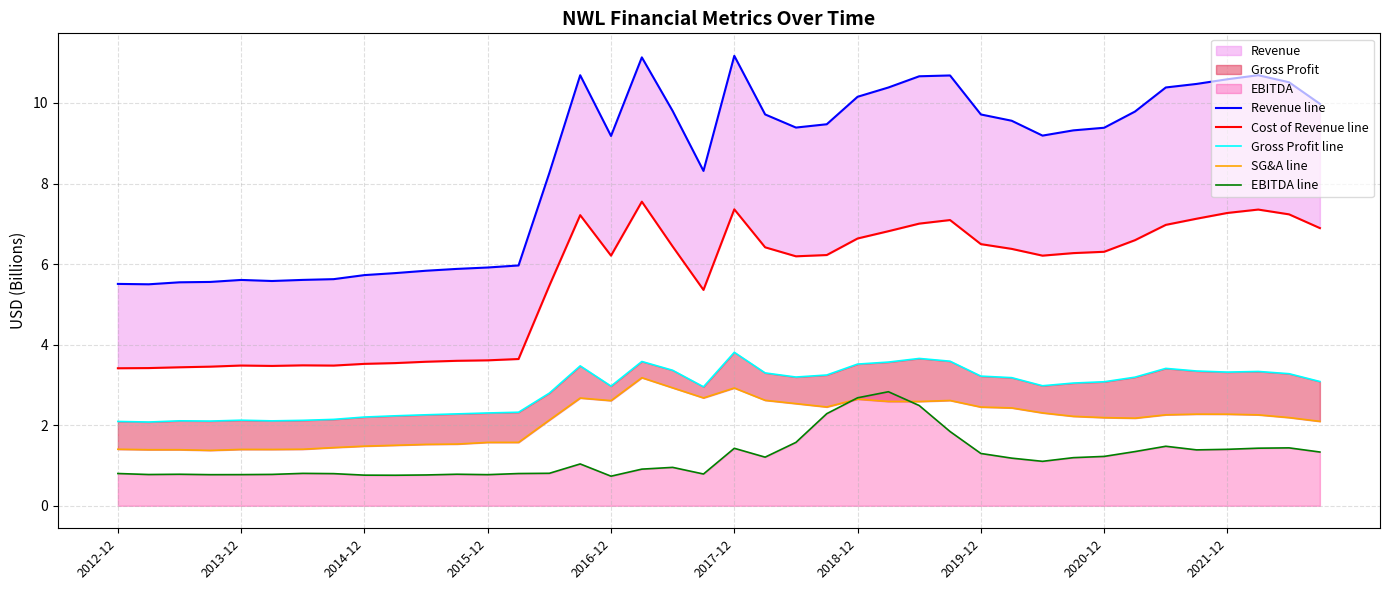

At how many categories does at least one series exceed 8?

26